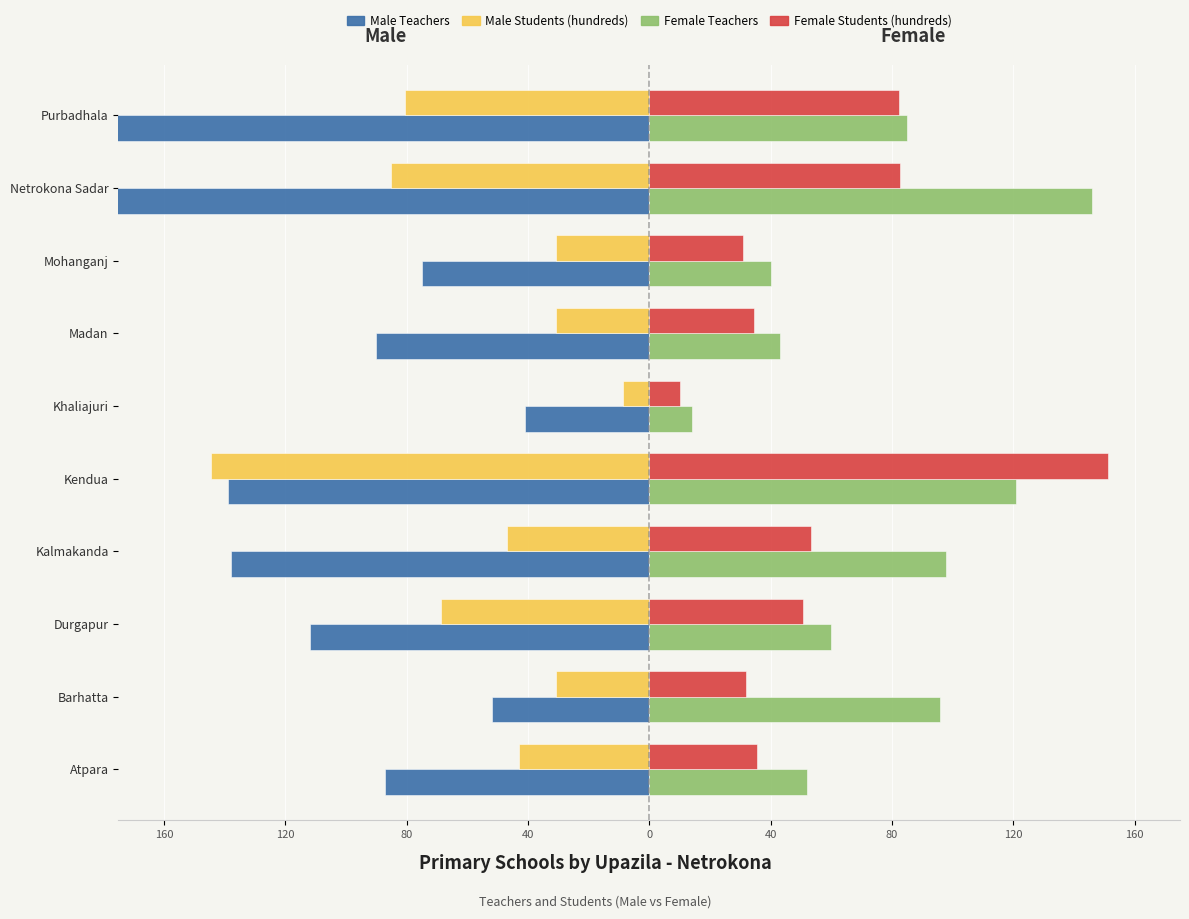

How many values in the Female Students (hundreds) series are below 50?

5